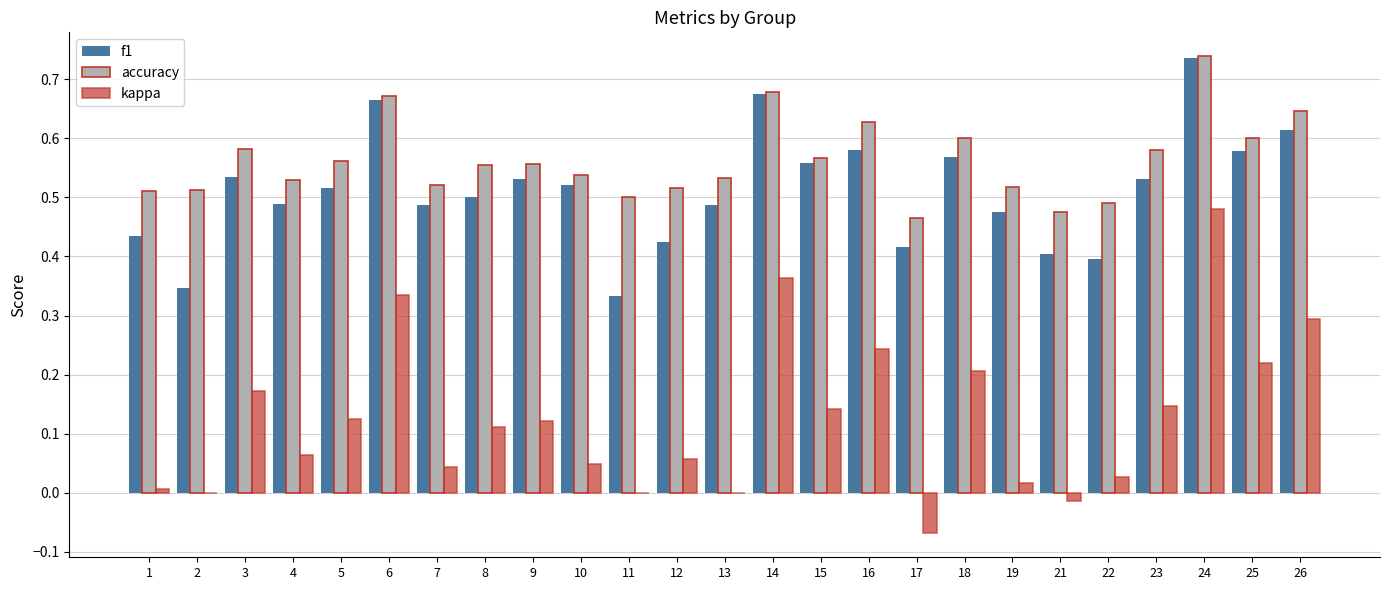

True or false: f1 has a value of 0.6 at 26.

True